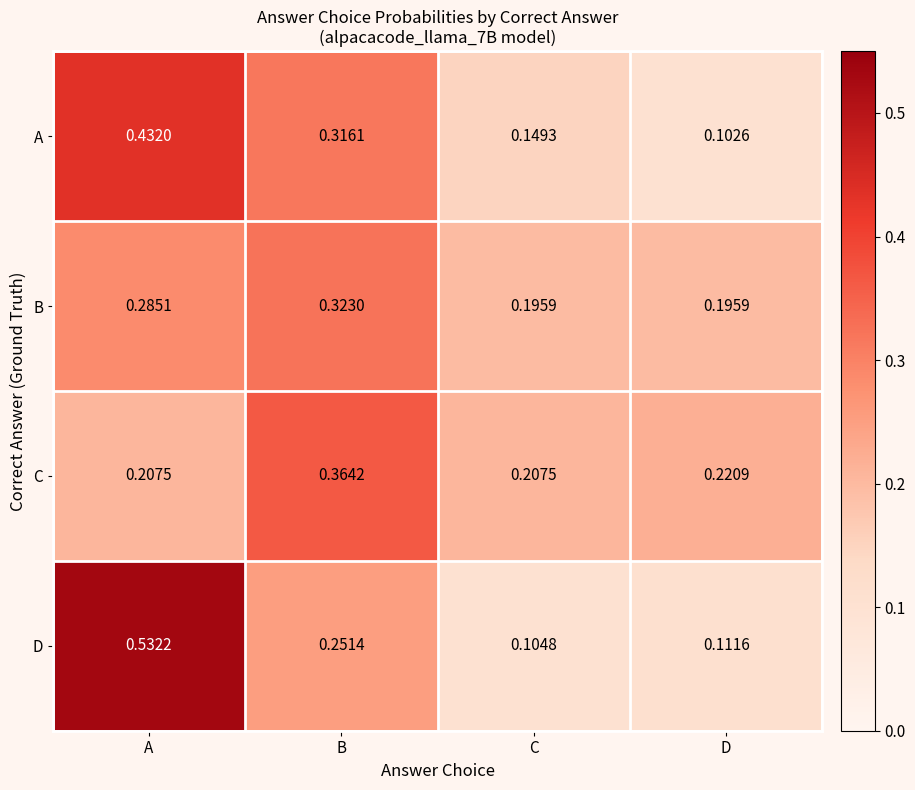

Rank the series by their maximum value, from lowest to highest.

B, C, A, D